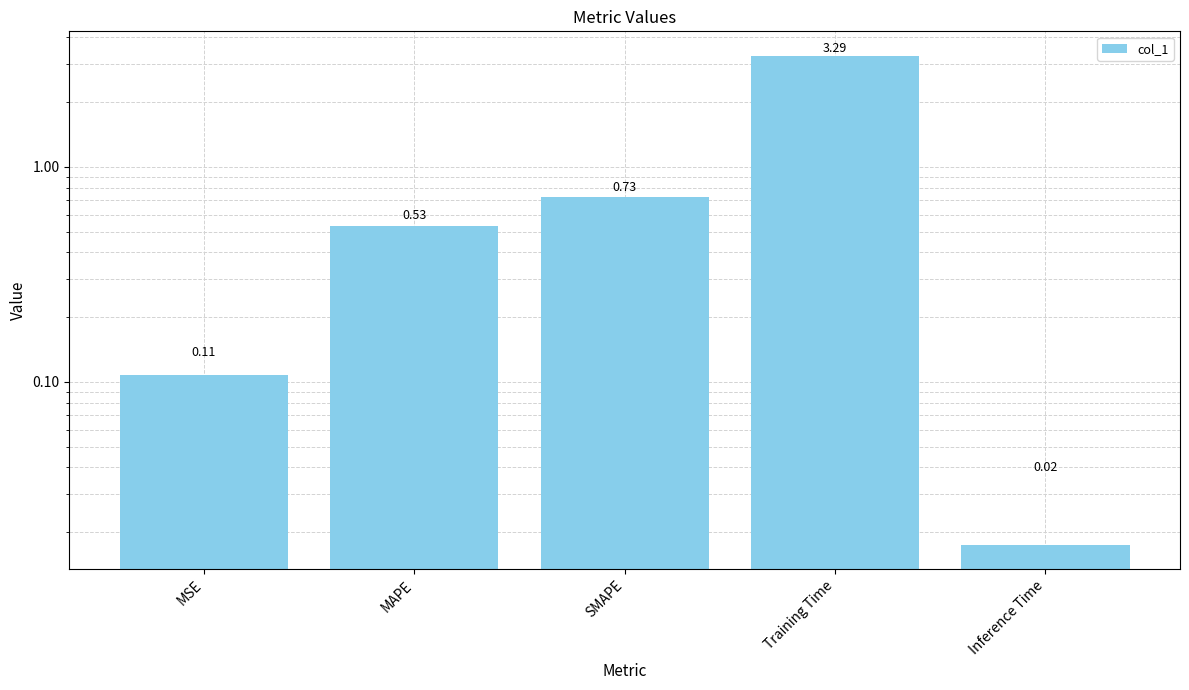

What is the change in value from MAPE to Training Time?

+2.8